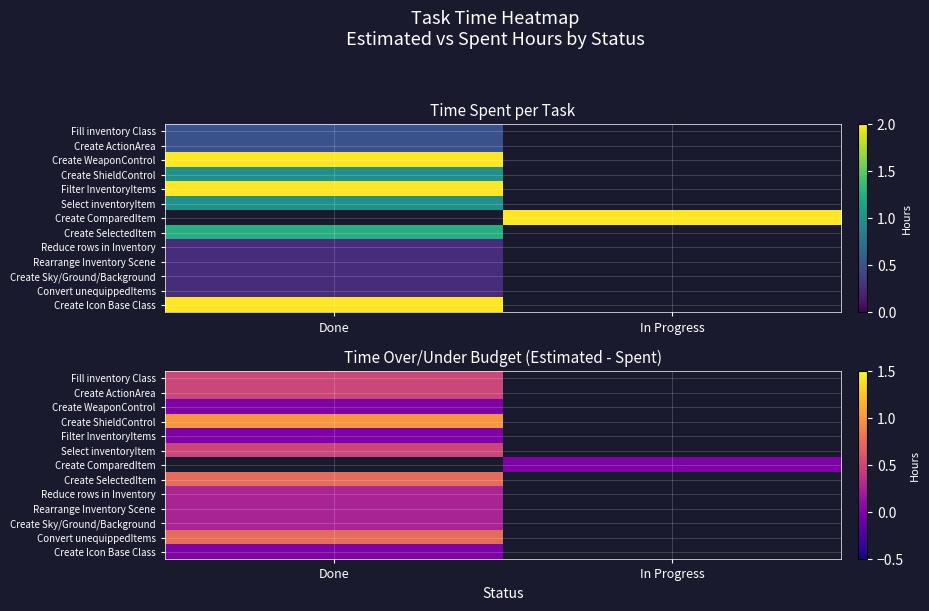

Which label corresponds to the largest value in the chart?

Done